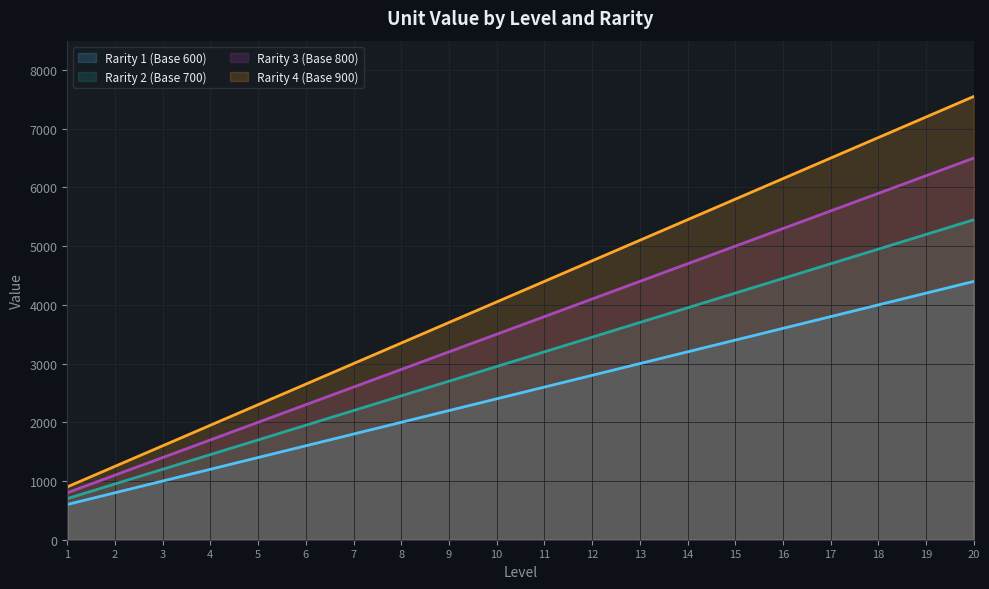

What are all the series names shown in the legend?

Rarity 1 (Base 600), Rarity 2 (Base 700), Rarity 3 (Base 800), Rarity 4 (Base 900)